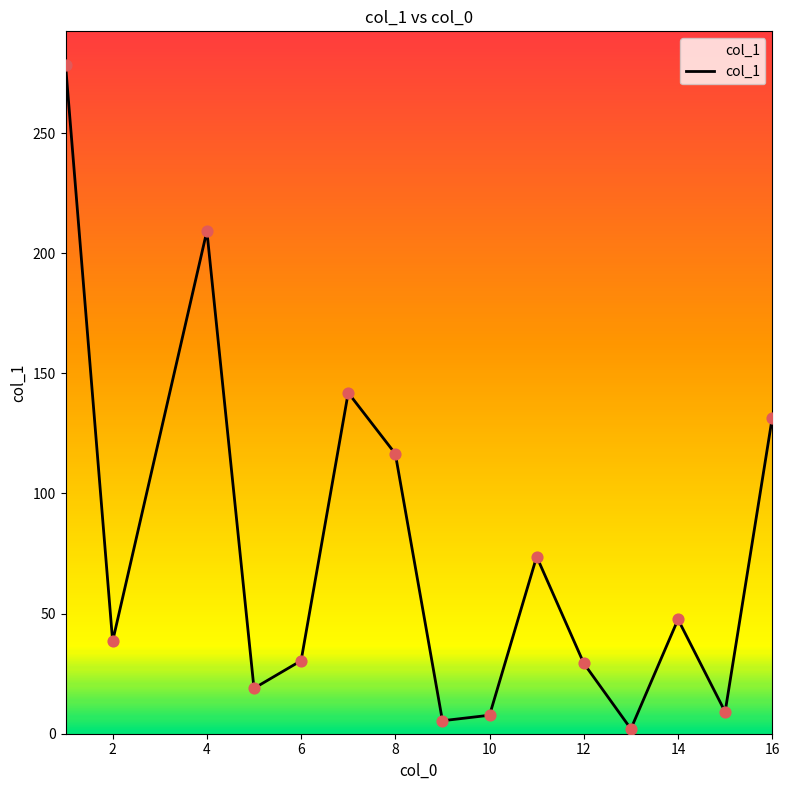

What is the maximum value shown in the chart?

278.4